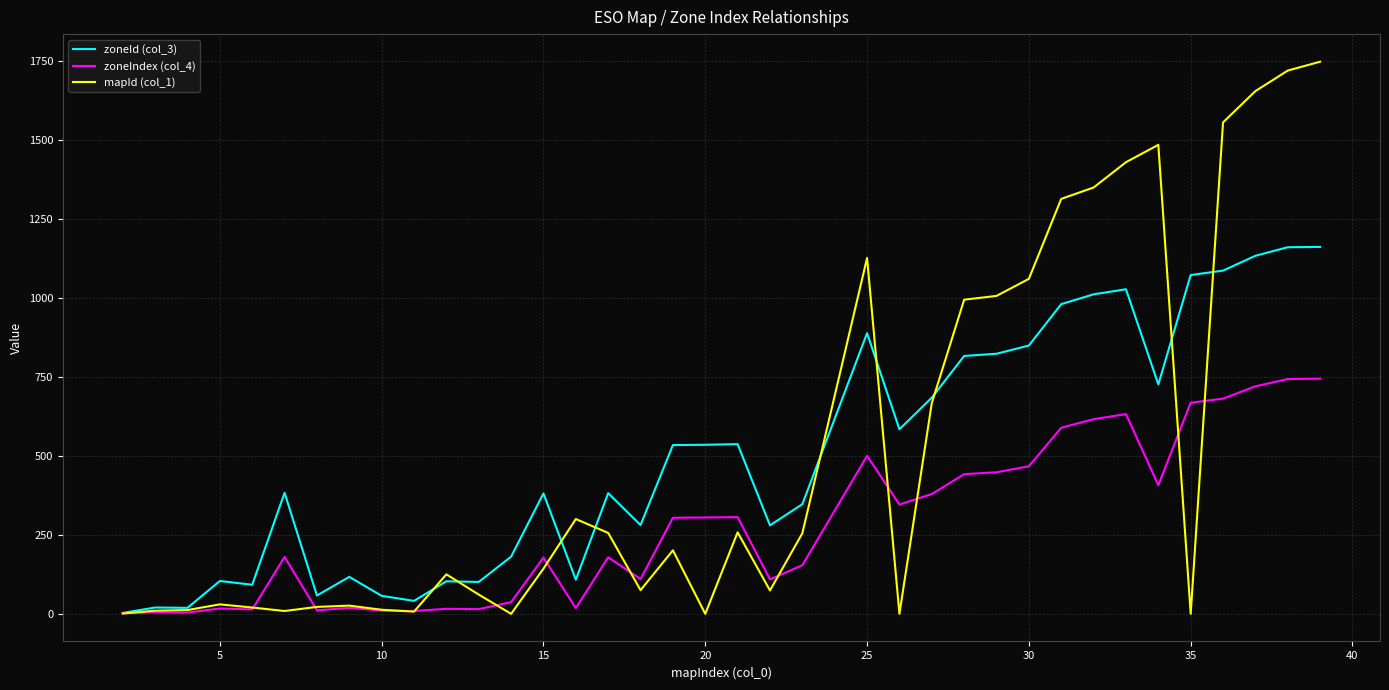

Which series has the largest range (max minus min)?

mapId (col_1)